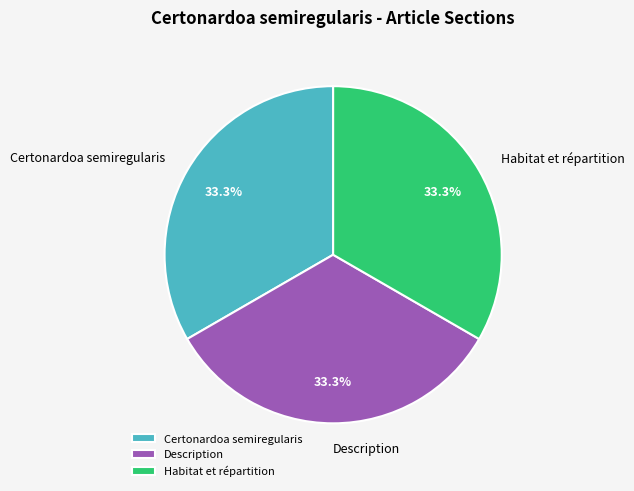

What percentage is the Description slice, to the nearest percent?

33%